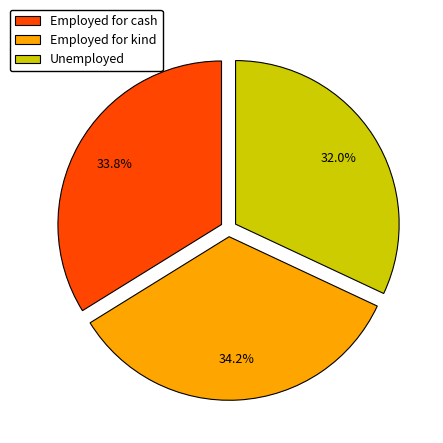

Count the number of slices in the pie.

3